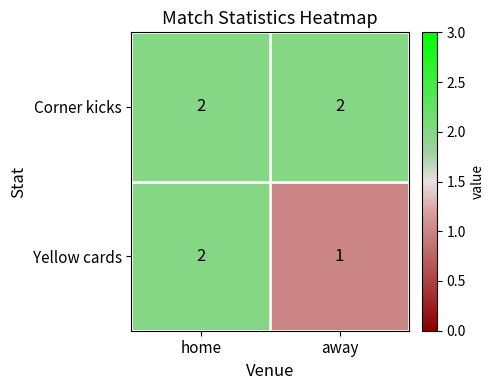

Reading right to left, transcribe all the data shown in this chart.

Corner kicks: 2	2
Yellow cards: 1	2